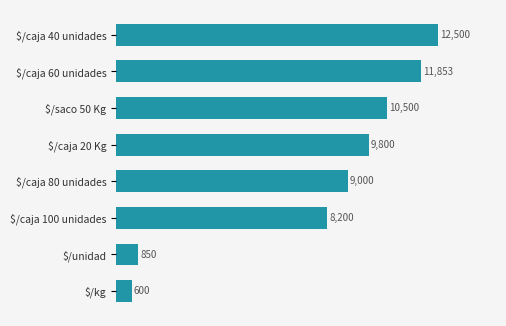

Is it true that the value at $/caja 20 Kg is 6659?

False